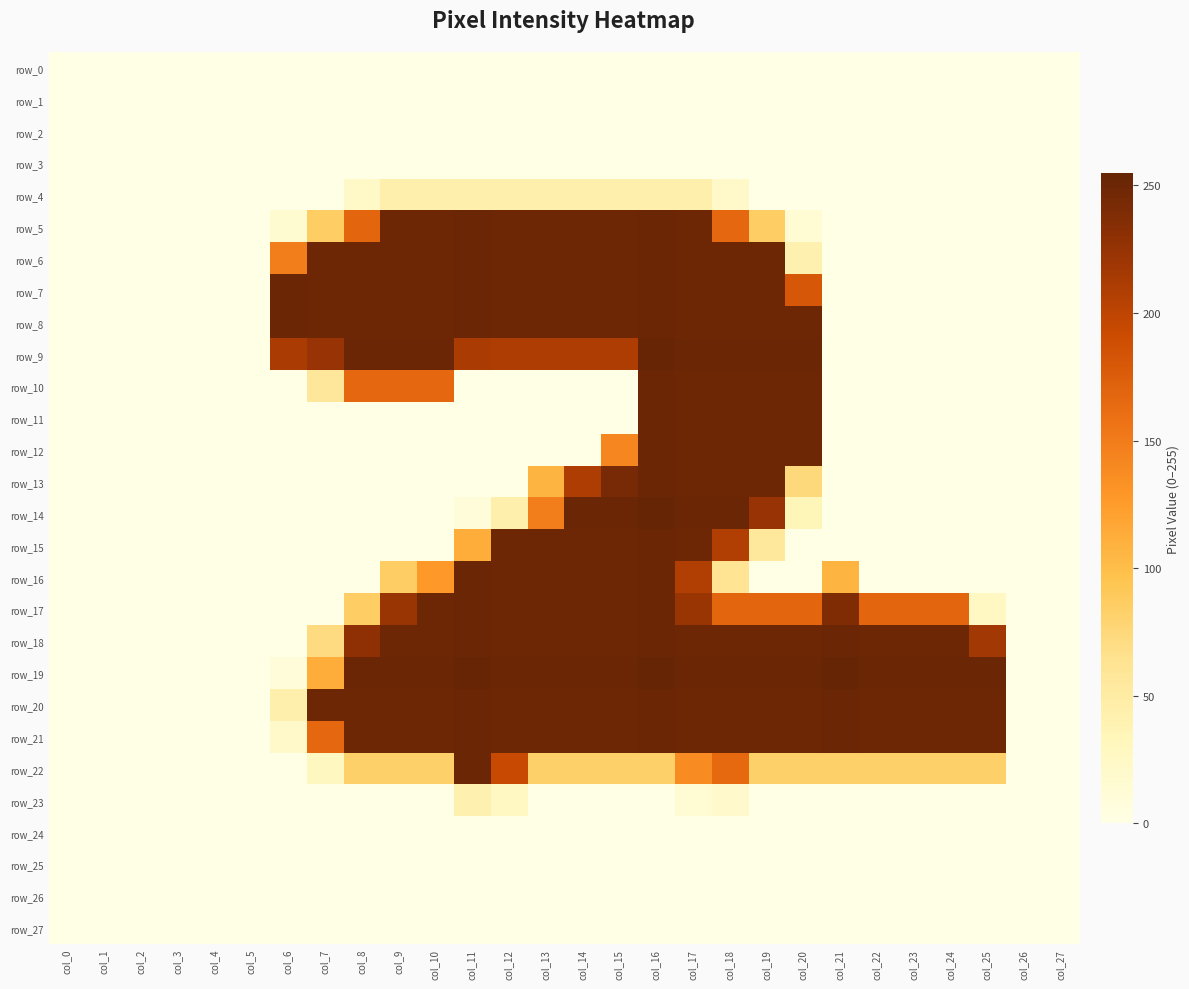

What is the difference between the highest and lowest values at col_14?

252